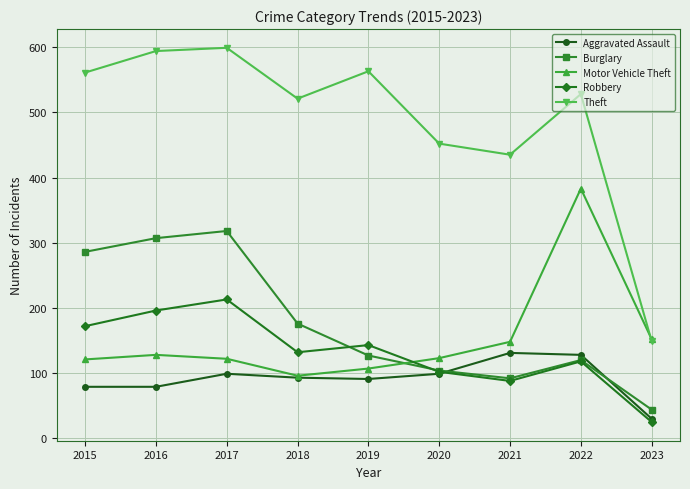

What is the difference between the maximum and minimum values in the Burglary series?

274